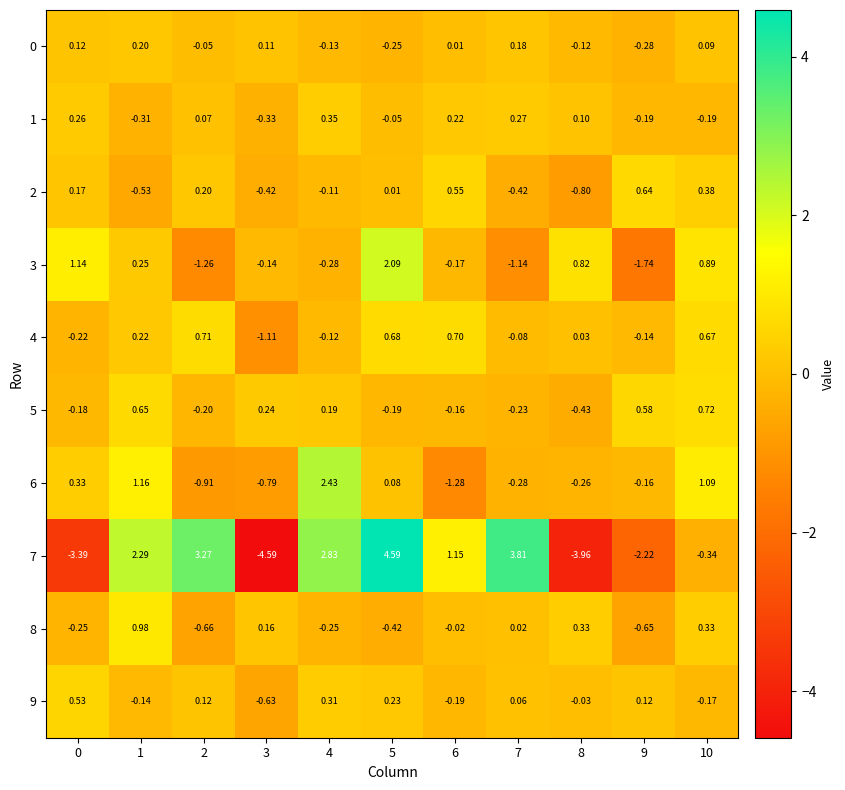

How many values in the 1 series are below 0?

5